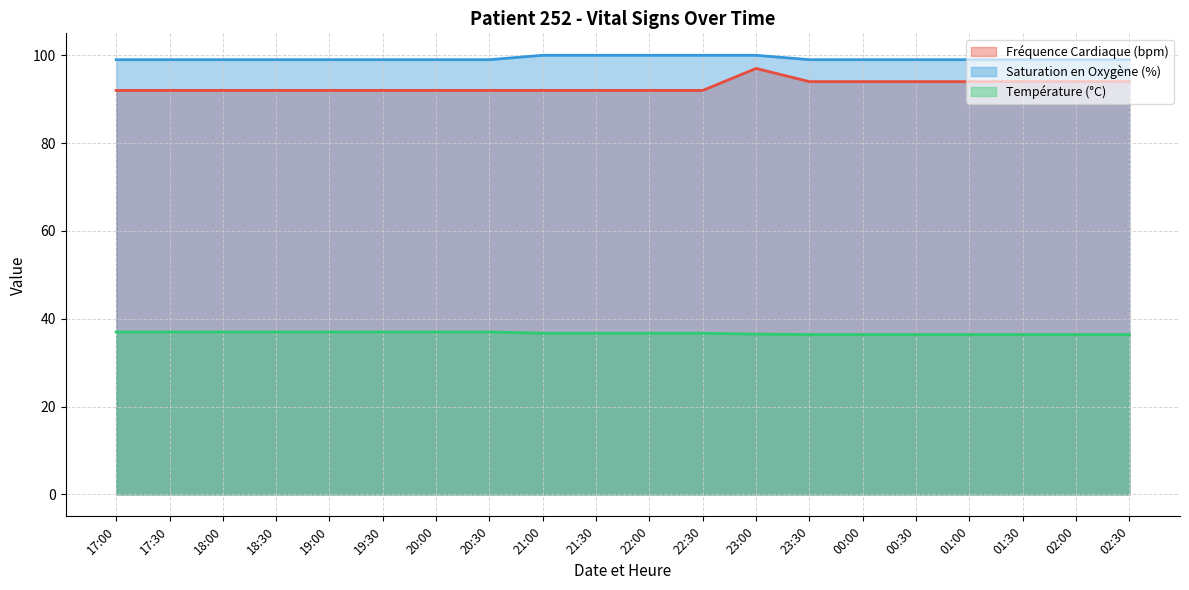

Reading left to right, transcribe all the data shown in this chart.

Fréquence Cardiaque (bpm): 17:00=92.0	17:30=92.0	18:00=92.0	18:30=92.0	19:00=92.0	19:30=92.0	20:00=92.0	20:30=92.0	21:00=92.0	21:30=92.0	22:00=92.0	22:30=92.0	23:00=97.0	23:30=94.0	00:00=94.0	00:30=94.0	01:00=94.0	01:30=94.0	02:00=94.0	02:30=94.0
Saturation en Oxygène (%): 17:00=99.0	17:30=99.0	18:00=99.0	18:30=99.0	19:00=99.0	19:30=99.0	20:00=99.0	20:30=99.0	21:00=100.0	21:30=100.0	22:00=100.0	22:30=100.0	23:00=100.0	23:30=99.0	00:00=99.0	00:30=99.0	01:00=99.0	01:30=99.0	02:00=99.0	02:30=99.0
Température (°C): 17:00=37.0	17:30=37.0	18:00=37.0	18:30=37.0	19:00=37.0	19:30=37.0	20:00=37.0	20:30=37.0	21:00=36.7	21:30=36.7	22:00=36.7	22:30=36.7	23:00=36.5	23:30=36.4	00:00=36.4	00:30=36.4	01:00=36.4	01:30=36.4	02:00=36.4	02:30=36.4